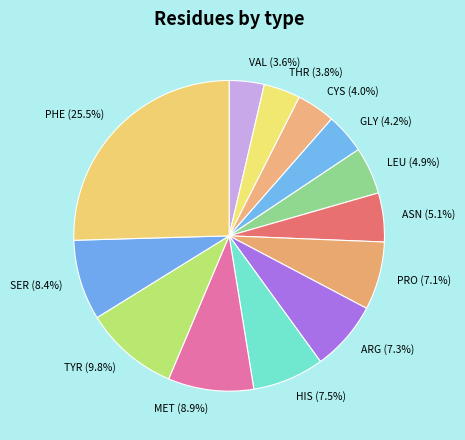

Which category has the biggest portion of the pie?

PHE